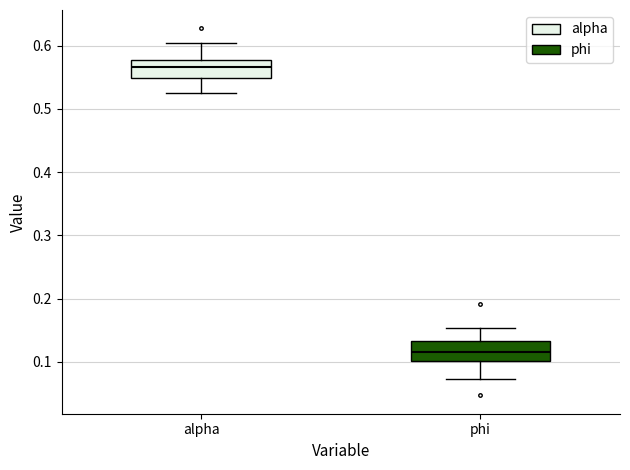

Where does the median line of the box for phi sit on the y-axis? The values are not printed on the chart, so give them approximately, as read against the axis.

0.12